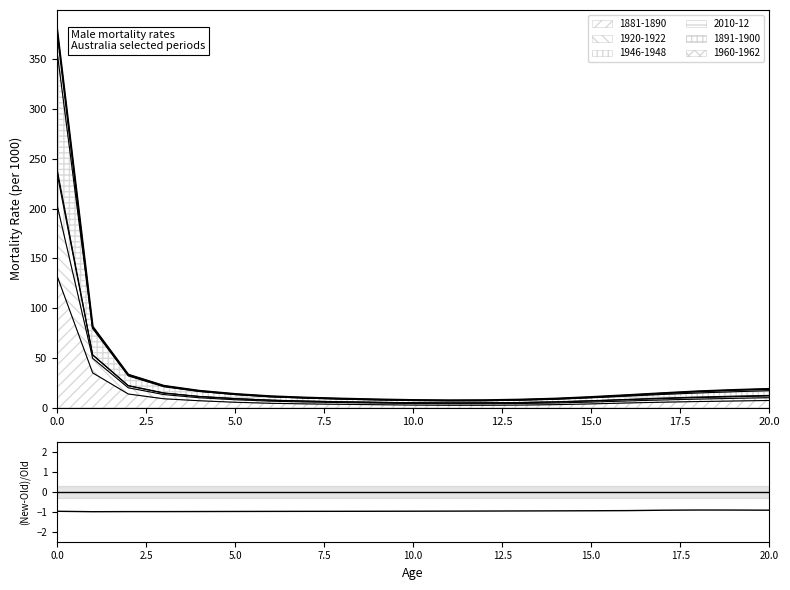

What is the highest value of the 1881-1890 series?

132.5